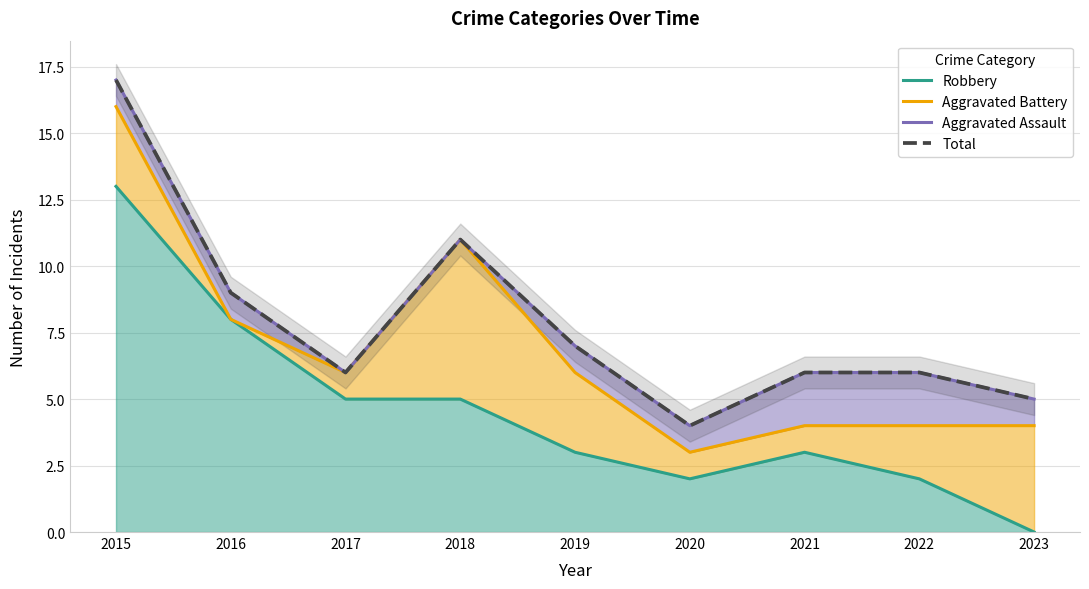

True or false: Total has a value of 1 at 2023.

False